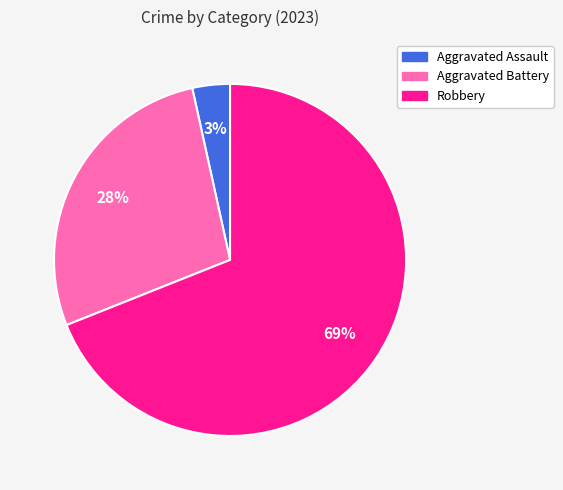

To the nearest percent, what is the average slice percentage?

33%